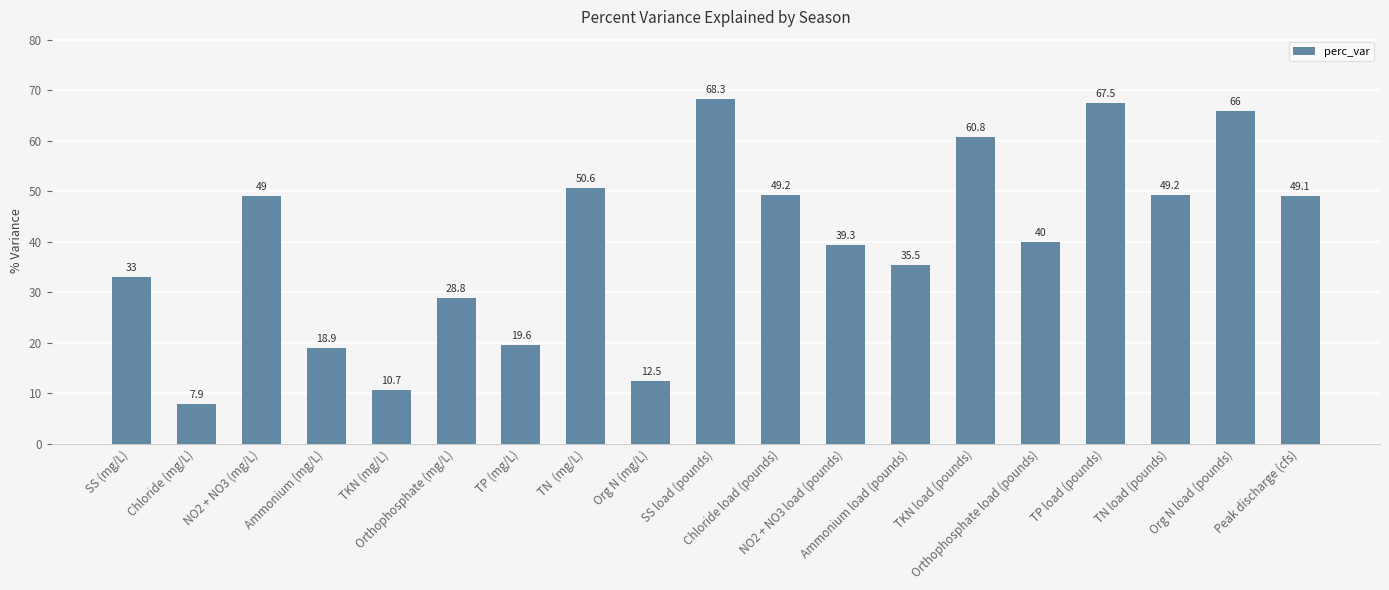

Between TN  (mg/L) and TKN (mg/L), which is larger?

TN  (mg/L)